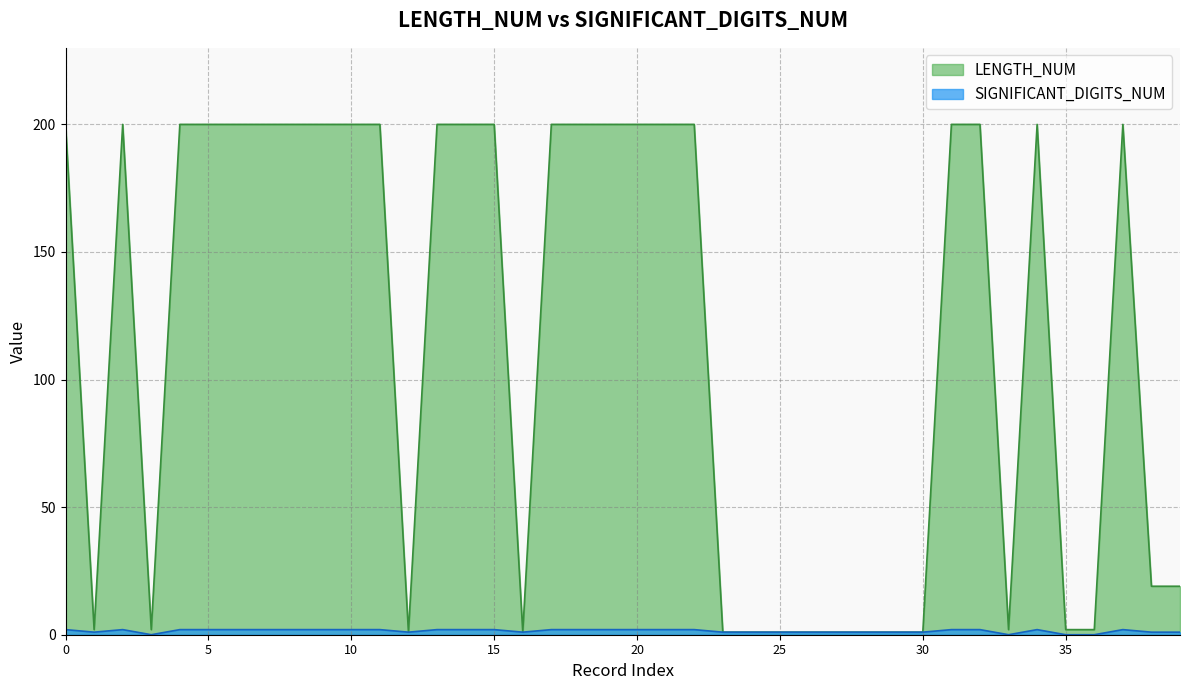

True or false: LENGTH_NUM and SIGNIFICANT_DIGITS_NUM cross at least once.

False